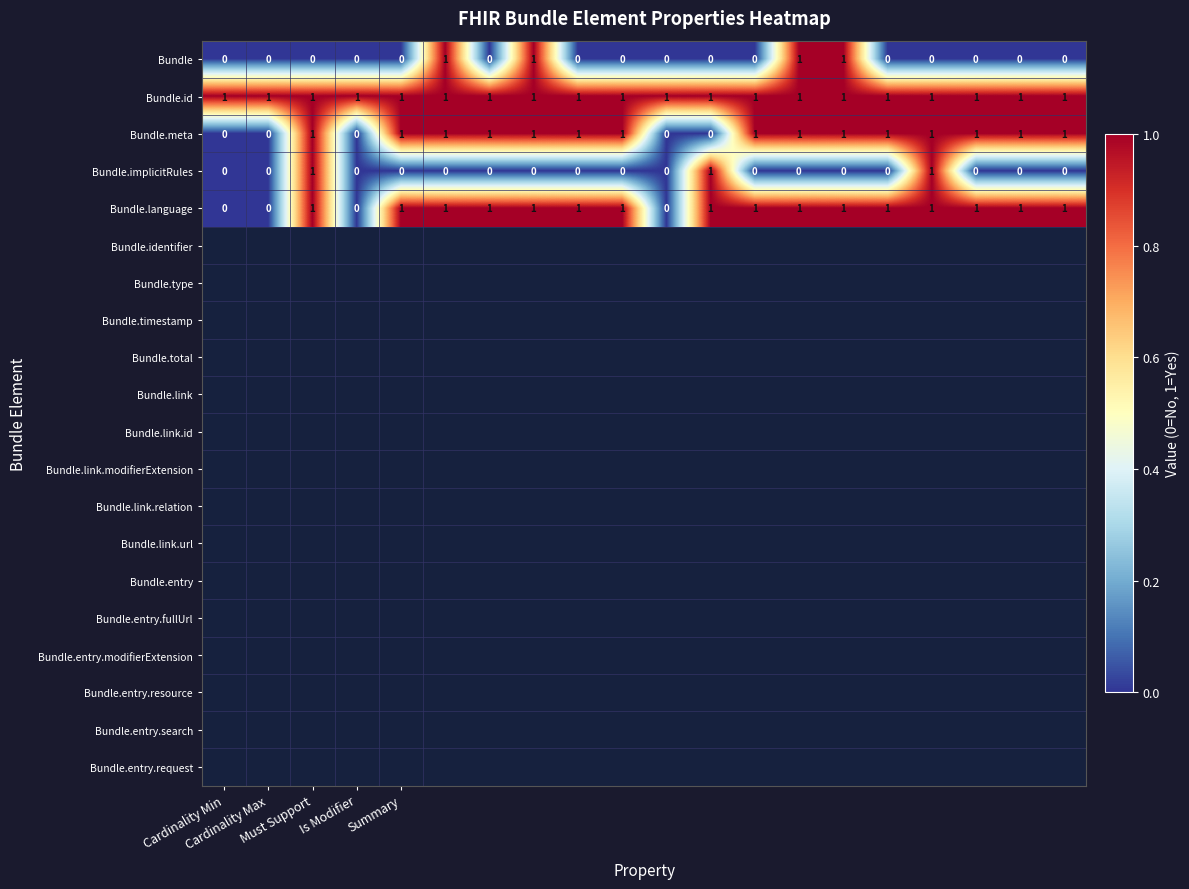

Which series has the largest total across all categories?

Bundle.id